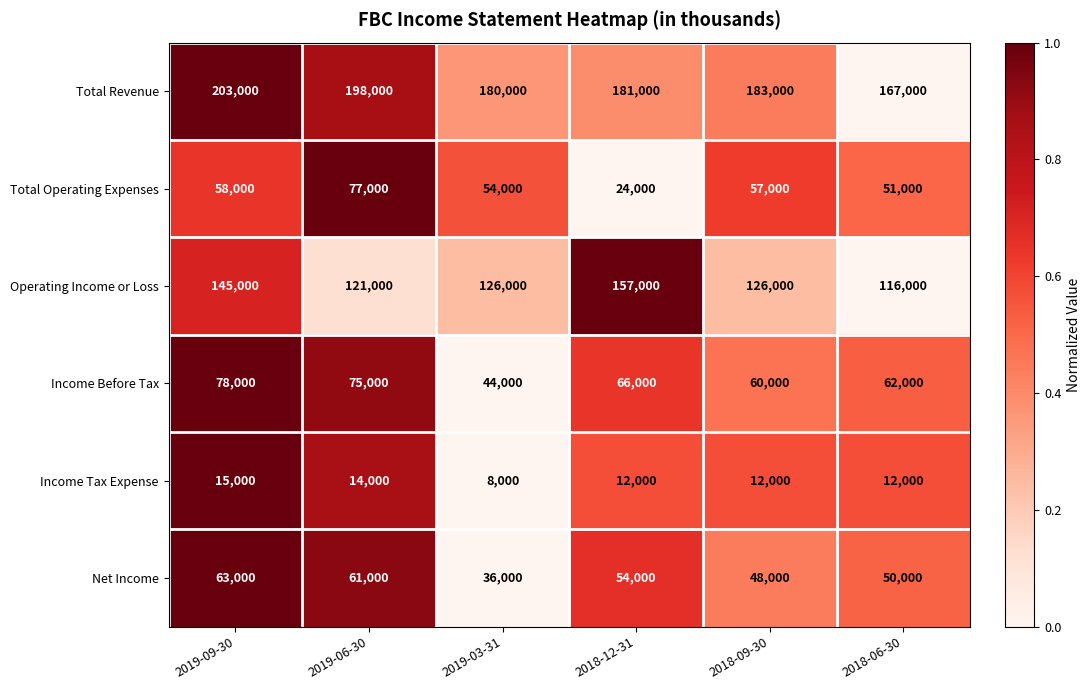

The Income Tax Expense series shows 19941 at 2018-06-30. True or false?

False